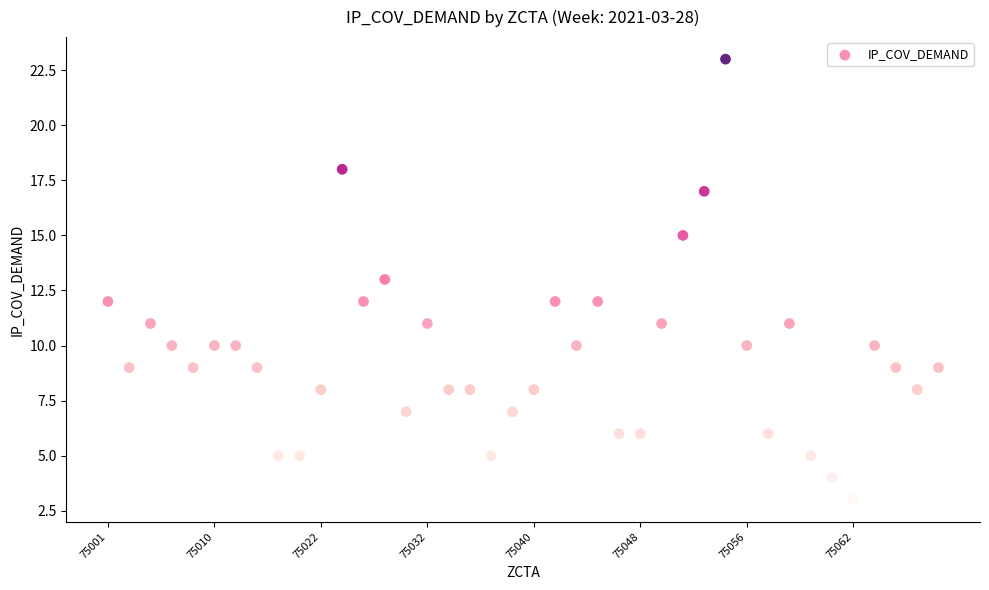

What is the range of Y values (max minus min)?

20